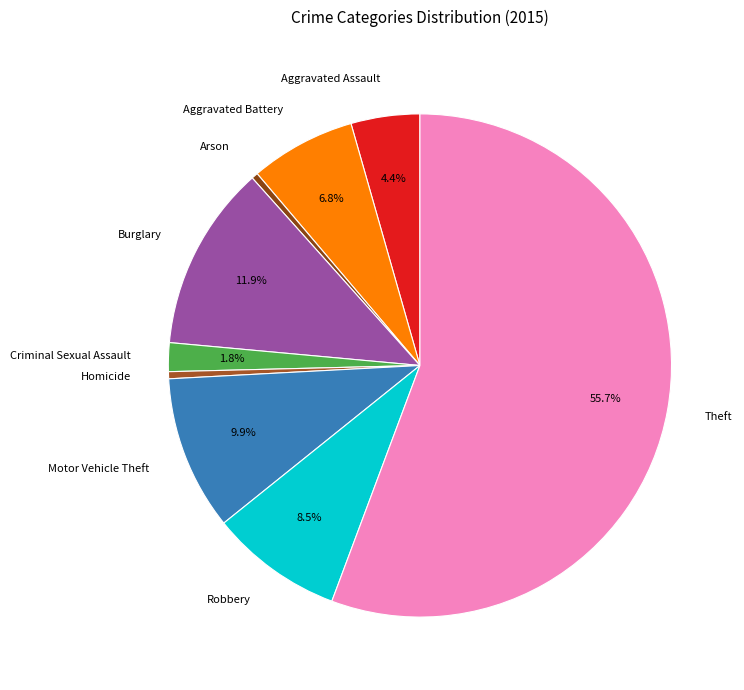

Do Criminal Sexual Assault and Robbery together represent more than half of the pie?

No